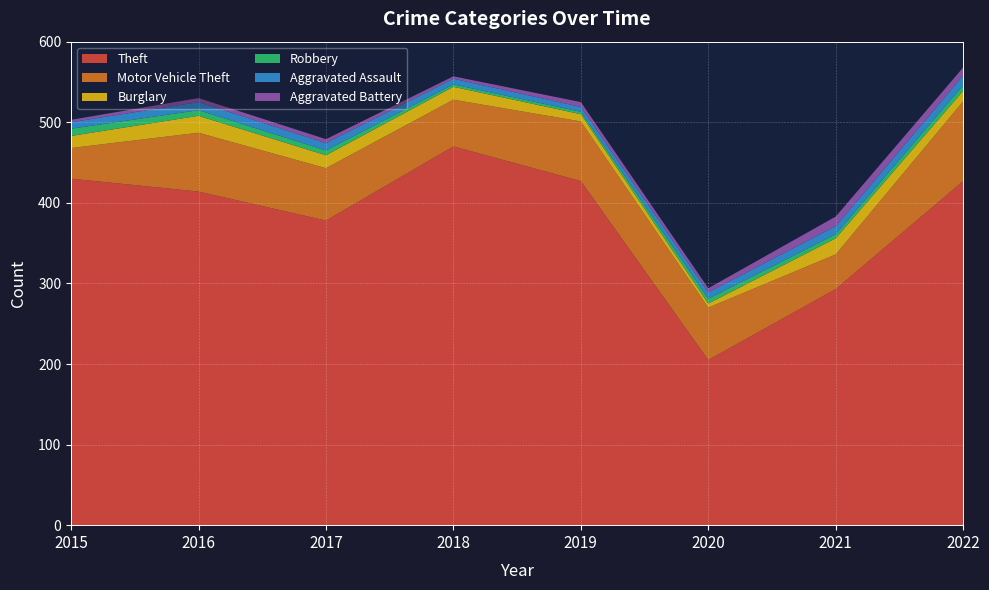

Reading left to right, what are all the values shown in this chart?

Theft: 2015=430	2016=414	2017=378	2018=470	2019=427	2020=205	2021=293	2022=427
Motor Vehicle Theft: 2015=38	2016=73	2017=65	2018=58	2019=74	2020=65	2021=43	2022=99
Burglary: 2015=15	2016=21	2017=16	2018=16	2019=9	2020=5	2021=20	2022=13
Robbery: 2015=9	2016=7	2017=6	2018=3	2019=3	2020=6	2021=5	2022=7
Aggravated Assault: 2015=8	2016=10	2017=9	2018=7	2019=6	2020=8	2021=10	2022=12
Aggravated Battery: 2015=3	2016=5	2017=5	2018=3	2019=6	2020=5	2021=12	2022=10